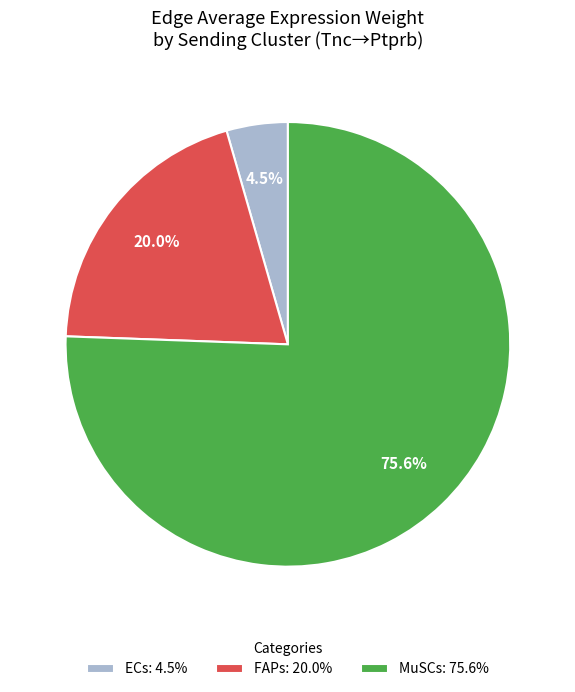

Which category has the biggest portion of the pie?

MuSCs: 75.6%